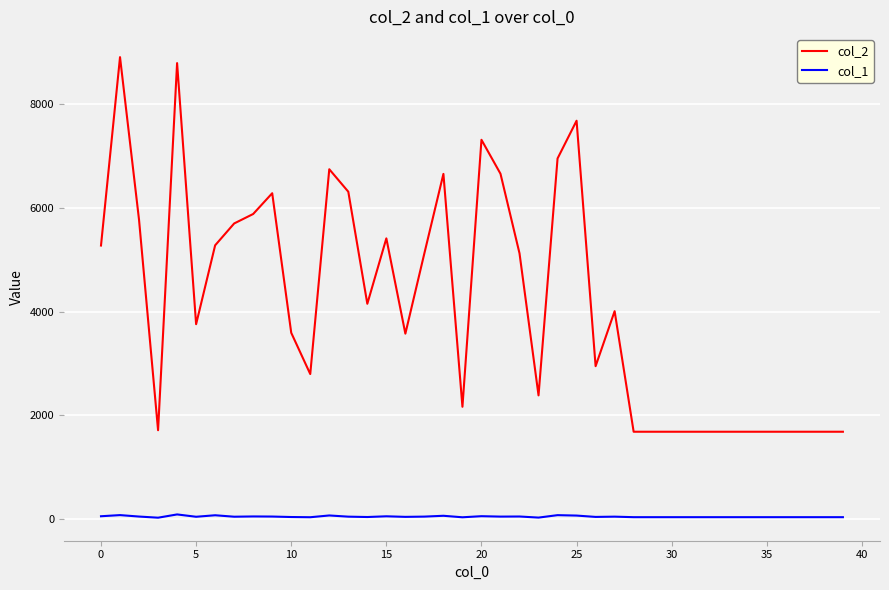

What is the greatest value displayed?

8914